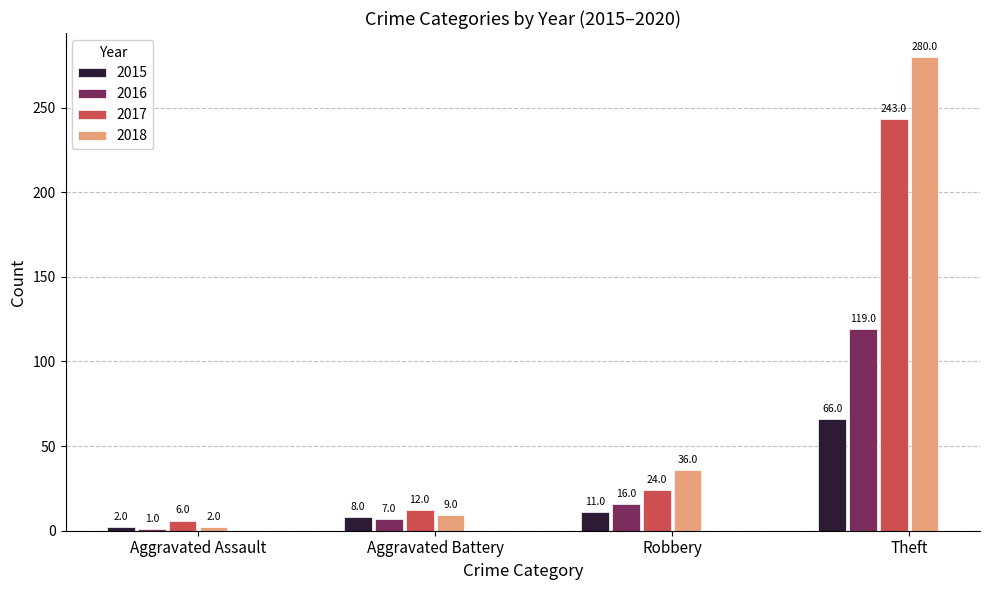

What is the greatest value displayed?

280